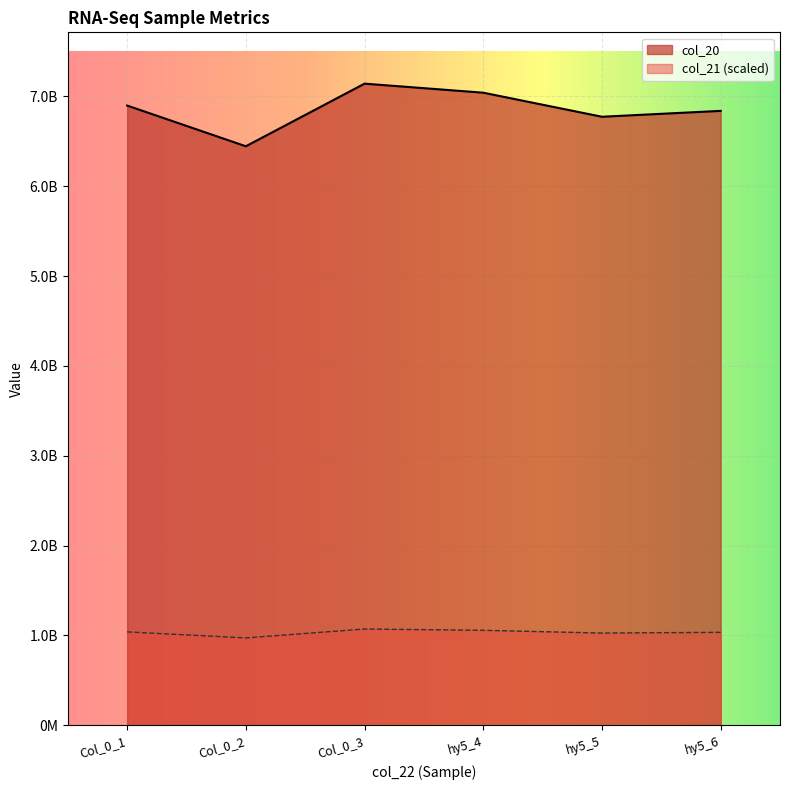

Where does the col_20 series first go above 6897503762?

Col_0_3